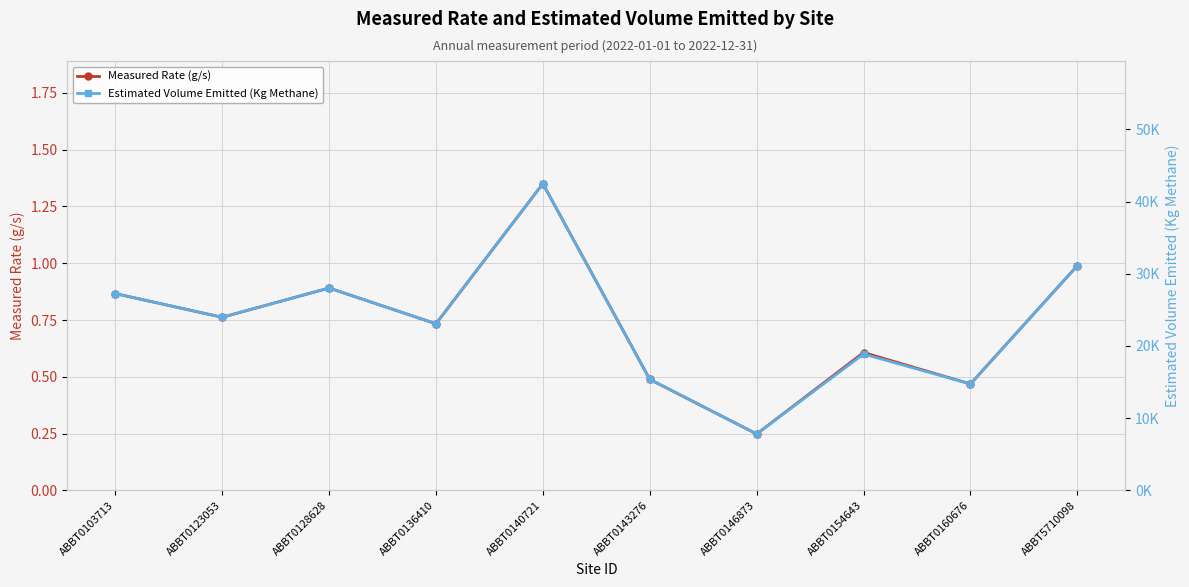

Is it true that Measured Rate (g/s) equals 1.3 at ABBT0128628?

False